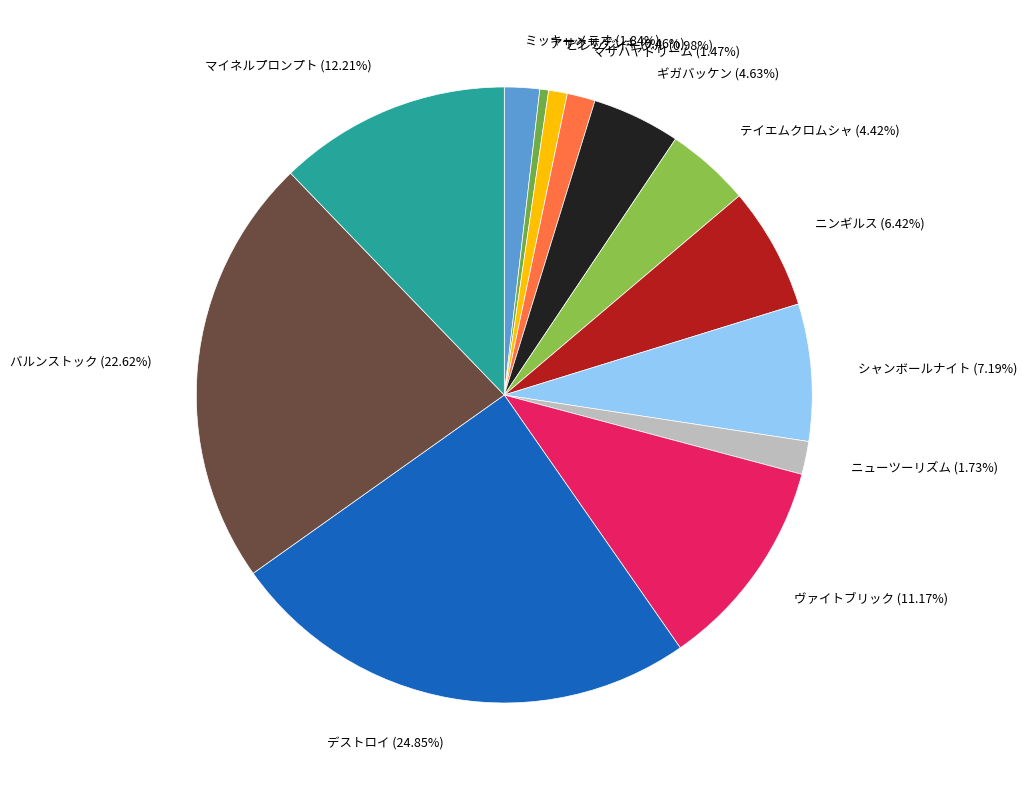

Count the number of slices in the pie.

13